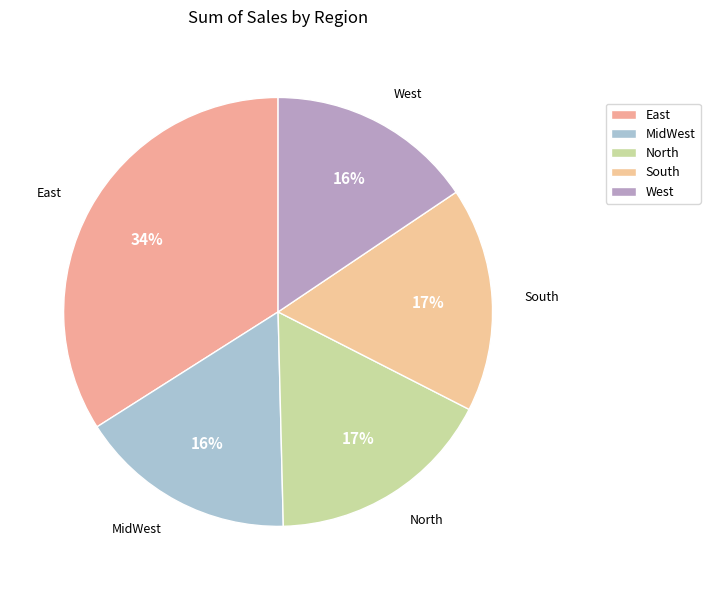

How many slices are in this pie chart?

5